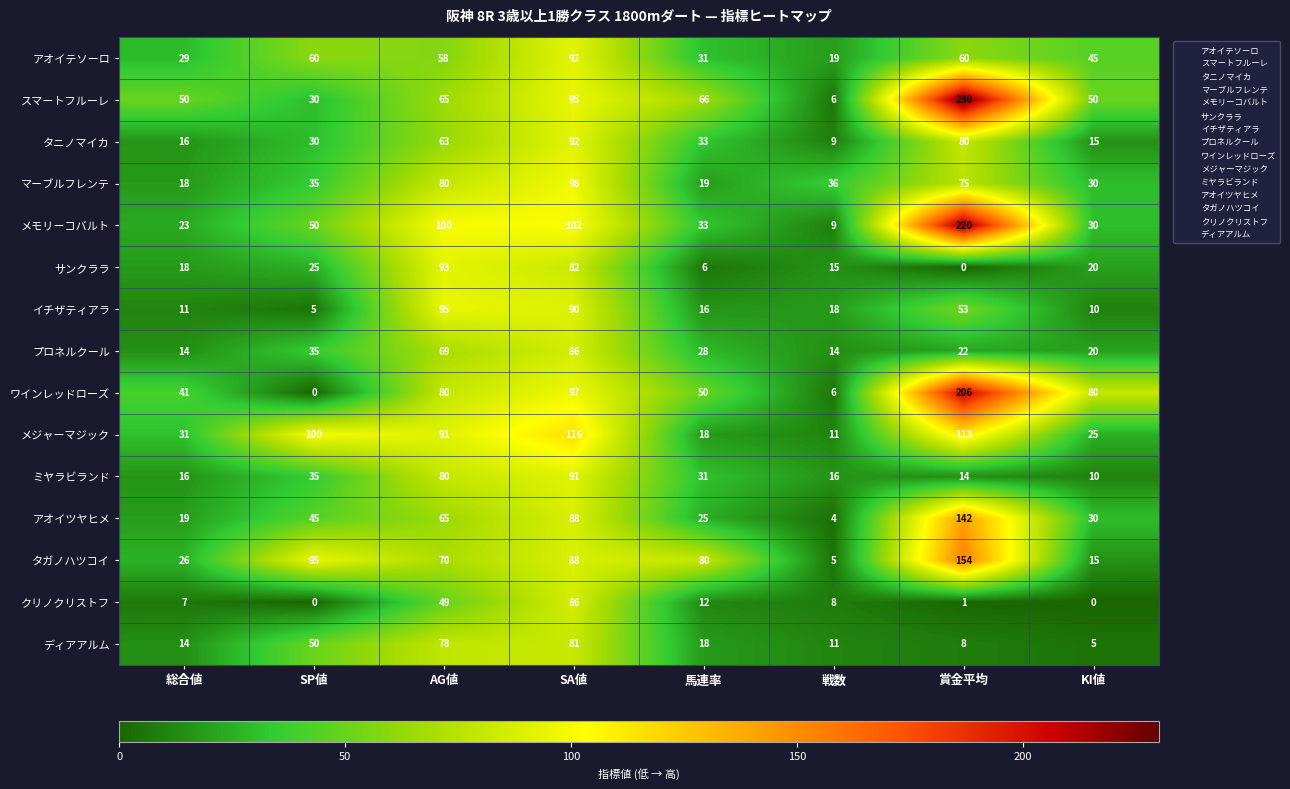

At which label is サンクララ closest to 46?

SP値